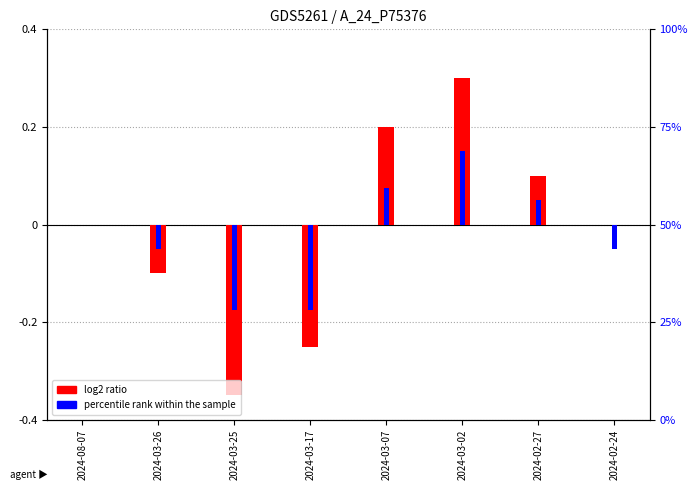

Between 2024-02-27 and 2024-03-07, which is larger?

2024-03-07